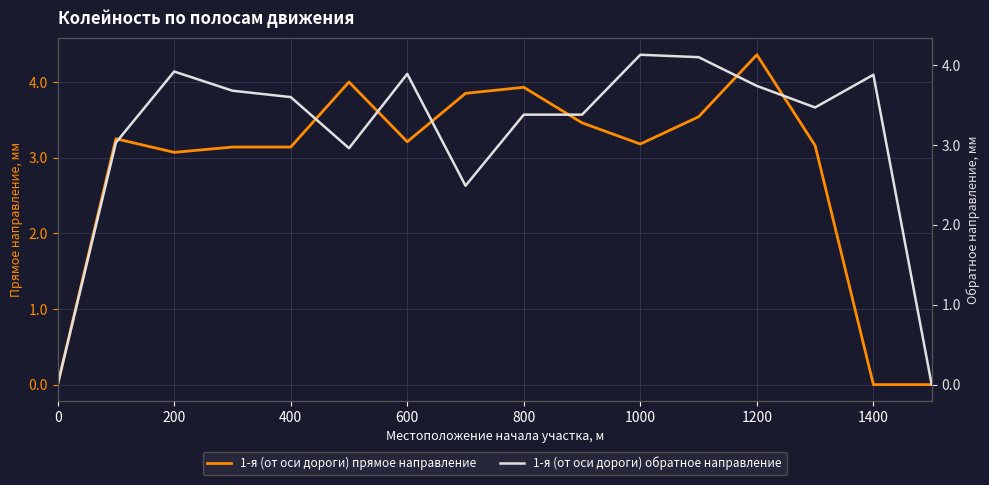

True or false: 1-я (от оси дороги) прямое направление has a value of 3.2 at 1000.

True